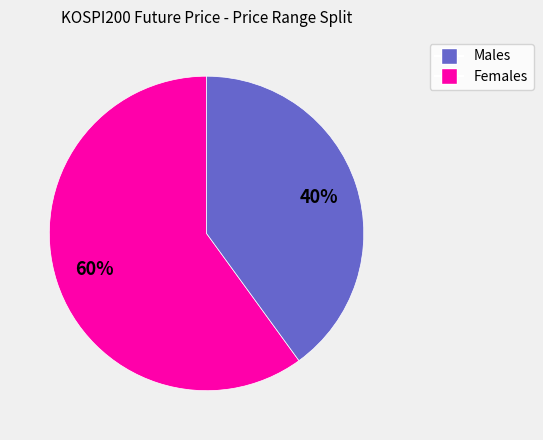

Is there a majority slice in this chart?

Yes